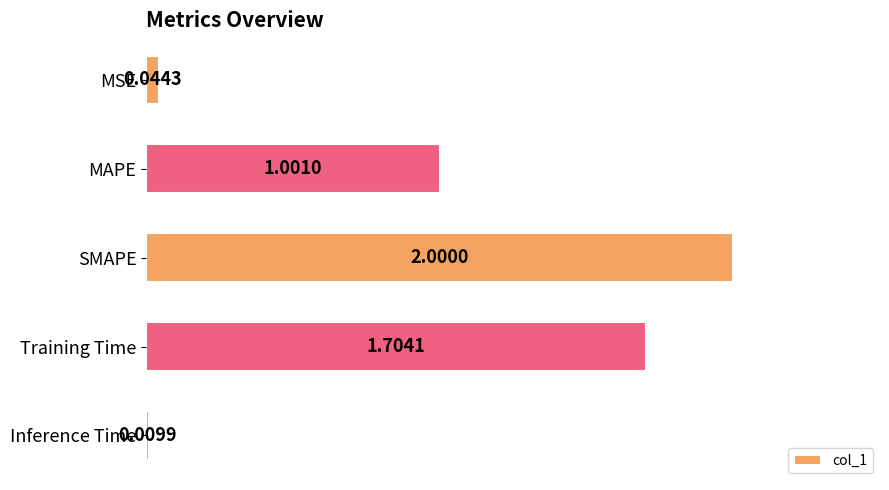

What is the sum of all values?

4.8